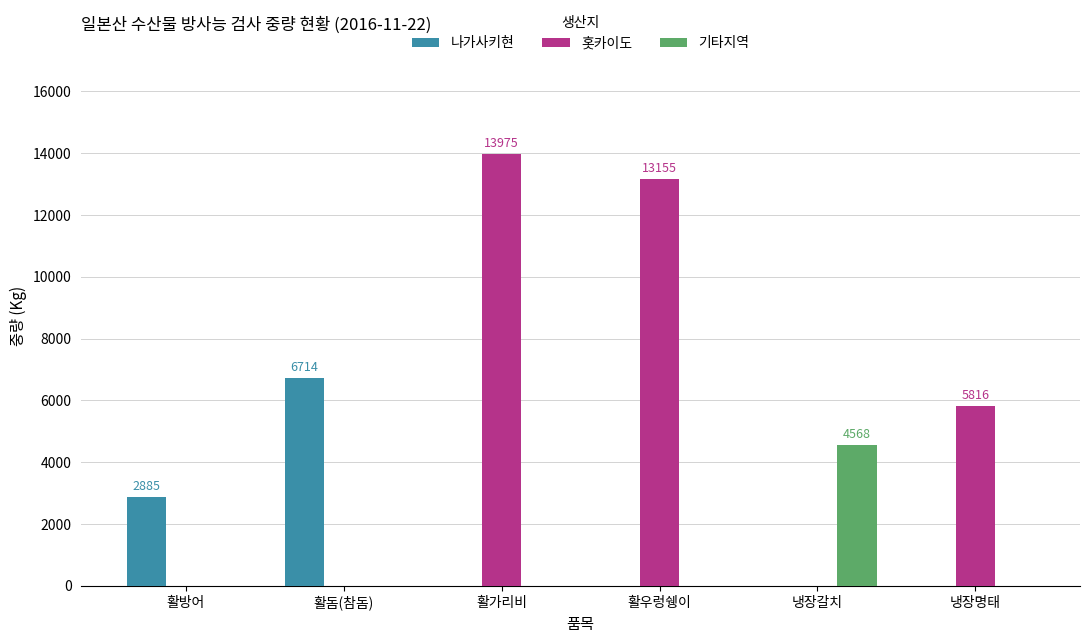

Which series changed the most between 활돔(참돔) and 냉장갈치?

나가사키현